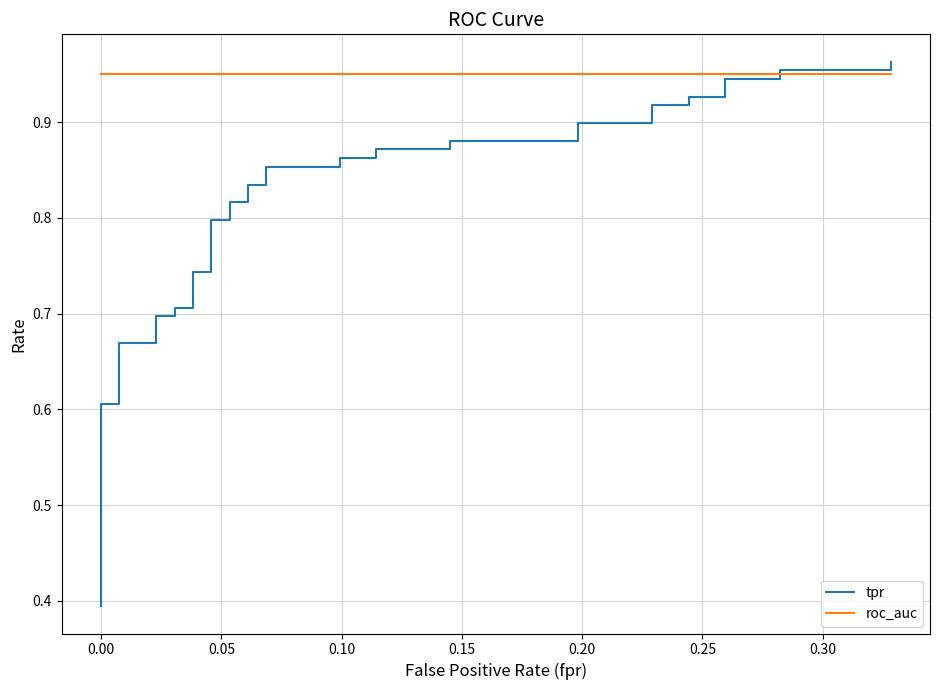

Count the number of categories in the chart.

40